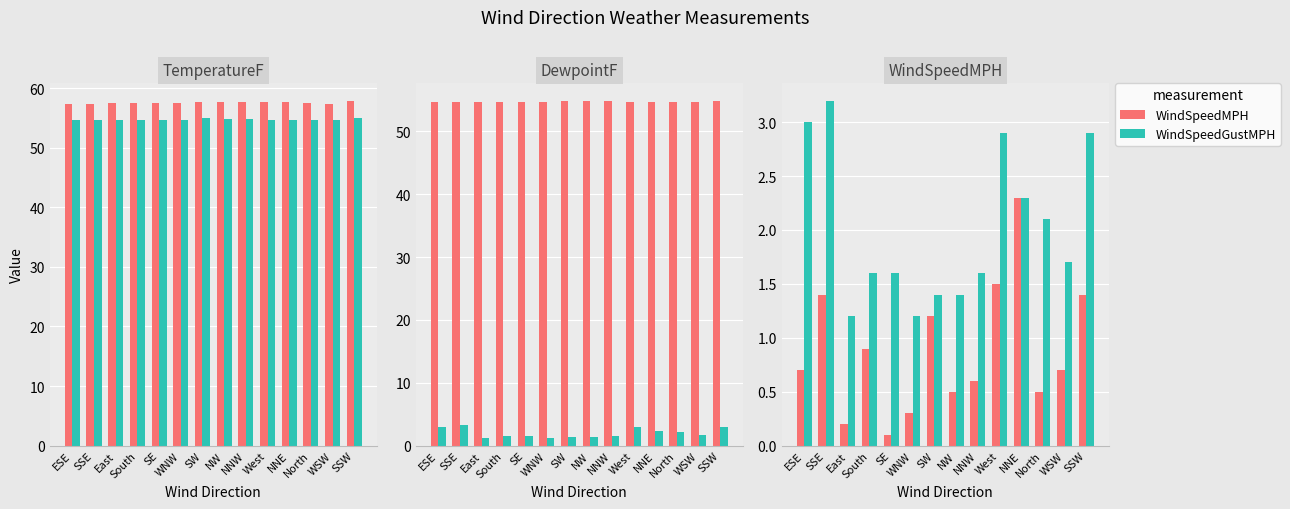

What is the maximum value for DewpointF?

54.9